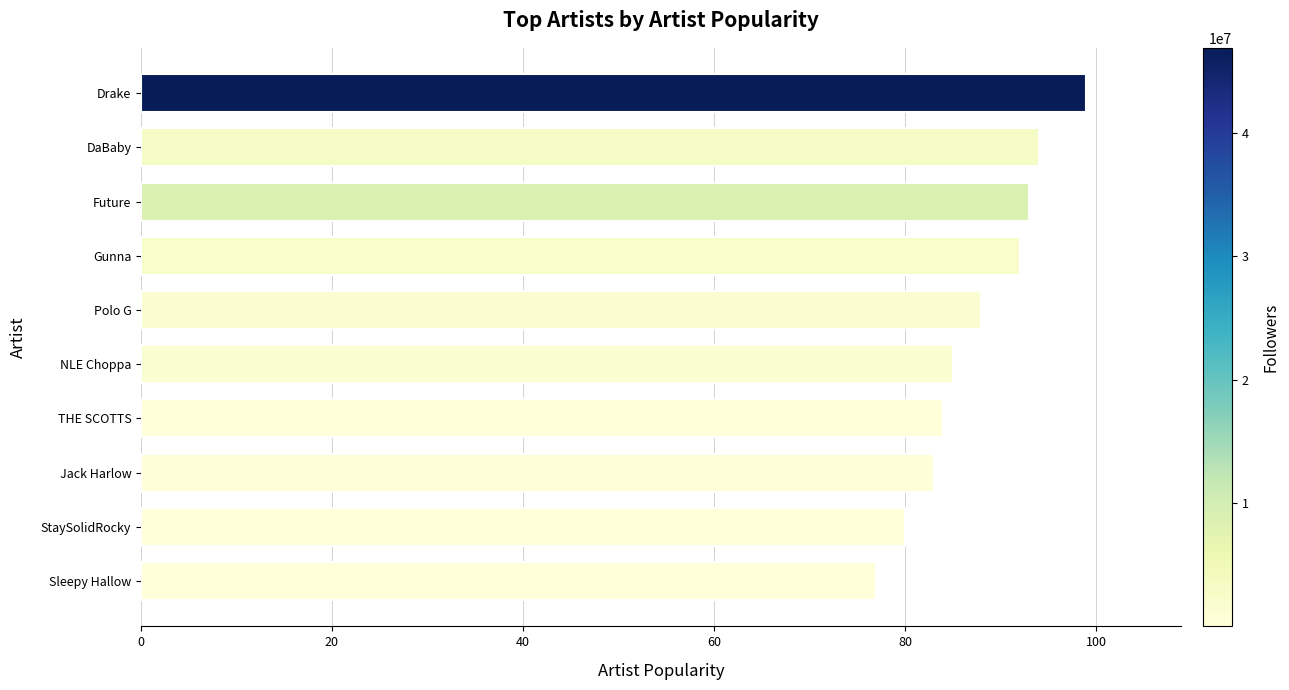

What is the sum of all values?

875